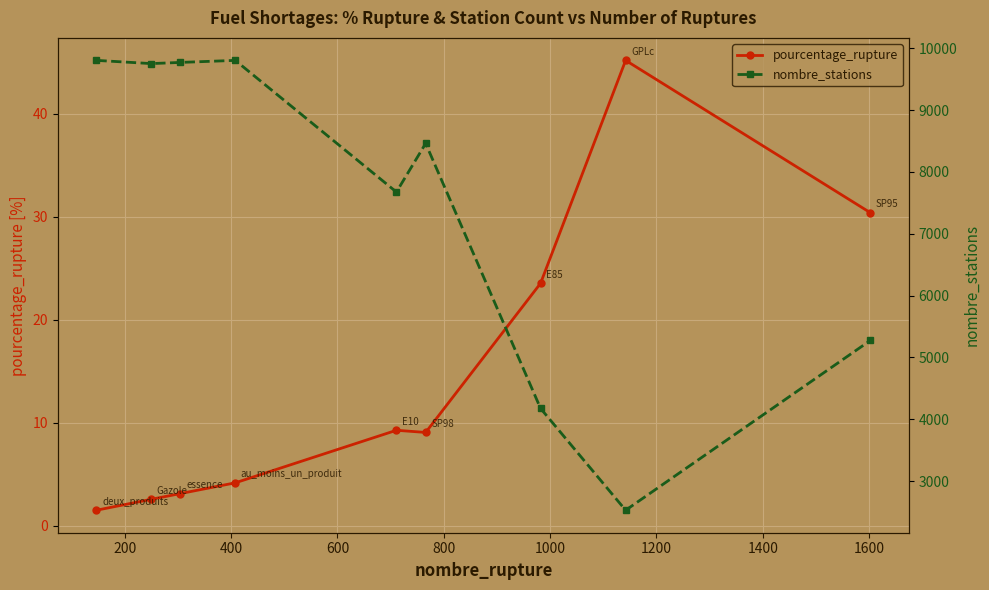

True or false: pourcentage_rupture has more than 0 interior local peaks.

True